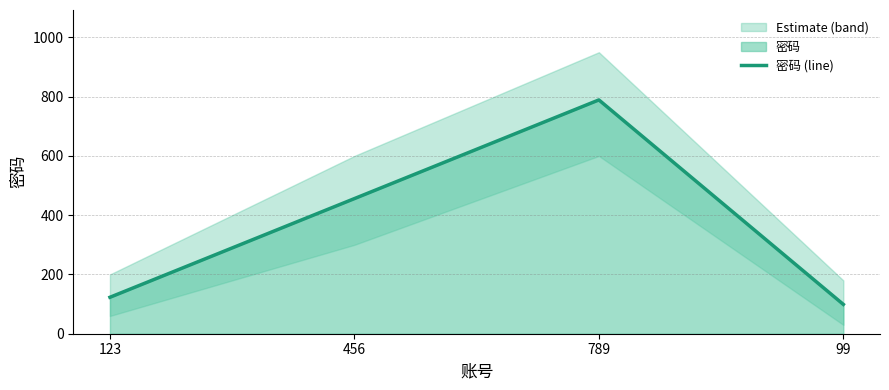

Where does the data first go above 456?

789